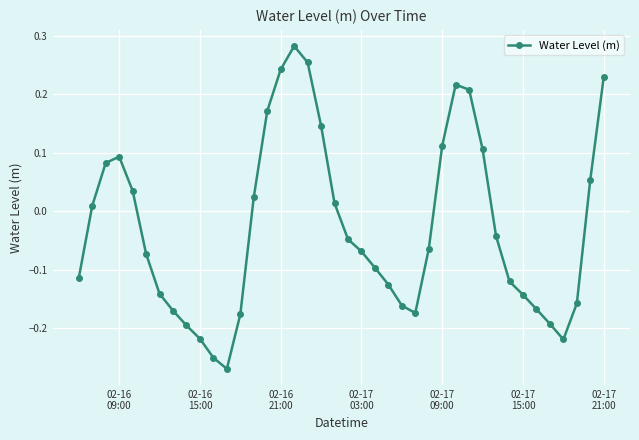

What is the difference between the maximum and minimum values?

0.6